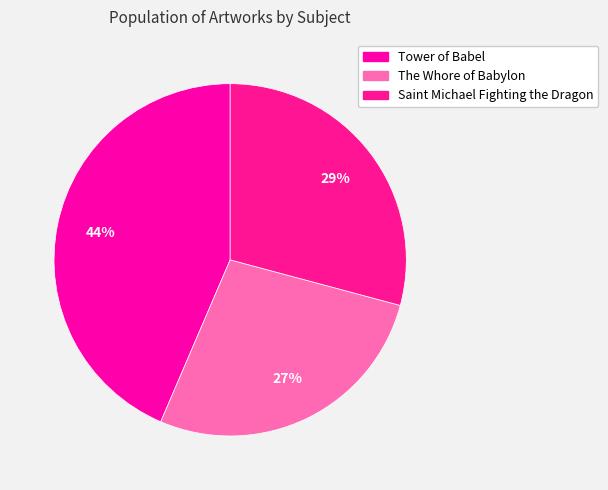

To the nearest percent, what portion does The Whore of Babylon represent?

27%